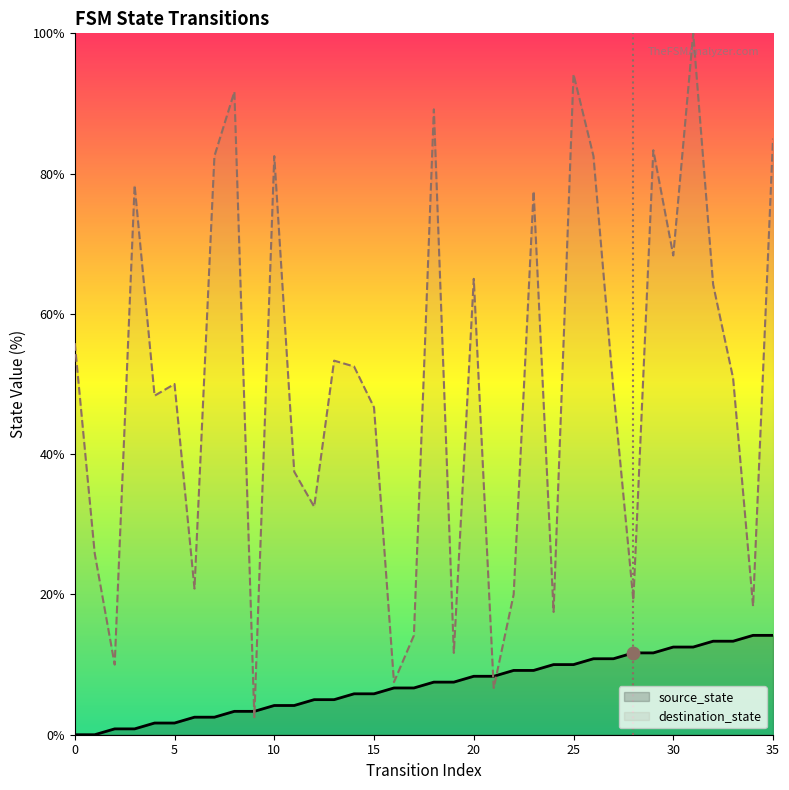

Which series has the largest Y range (max minus min)?

destination_state